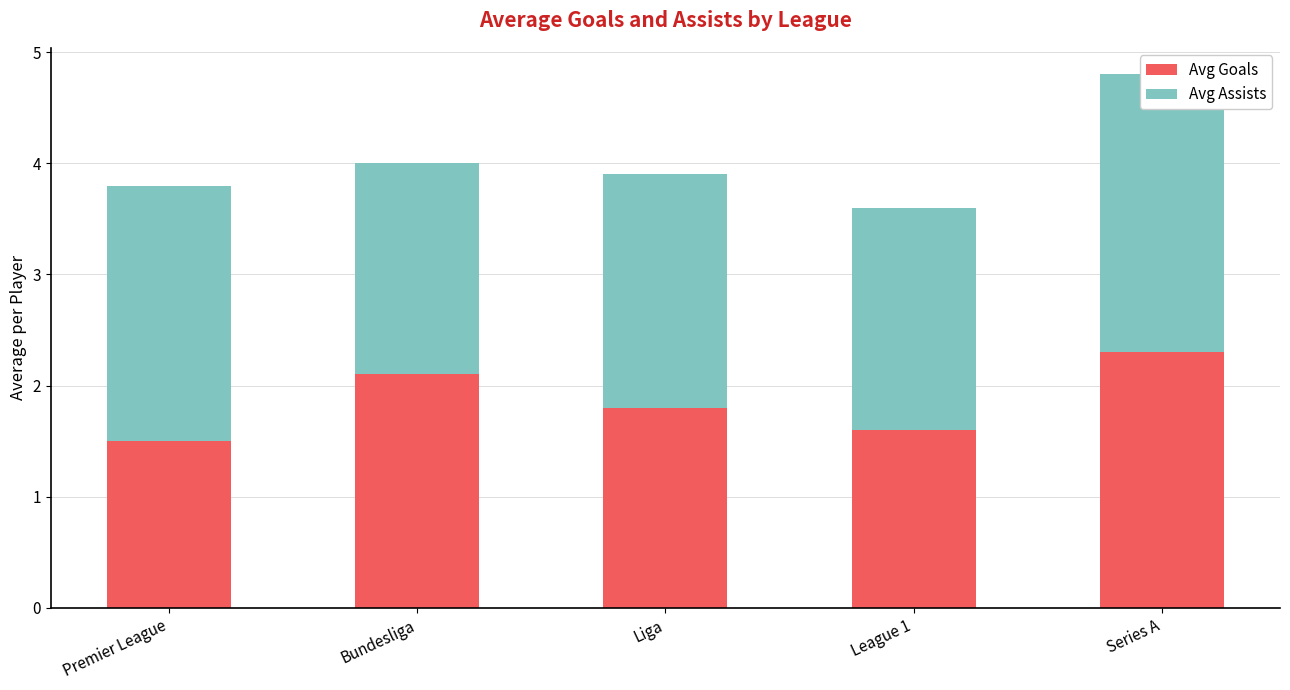

What is the spread (max minus min) of values at Series A?

0.2